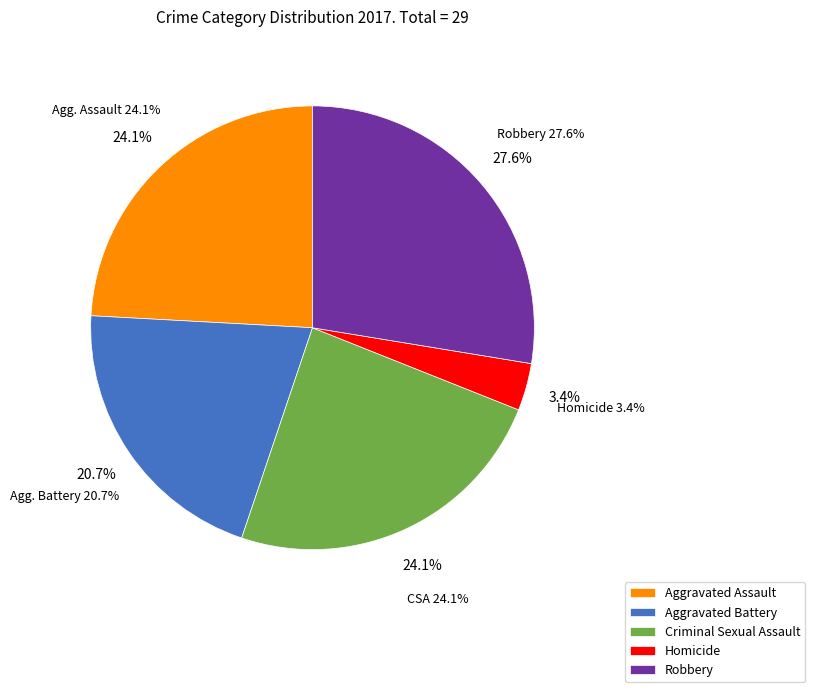

To the nearest percent, what percentage of the pie is Aggravated Assault?

24%